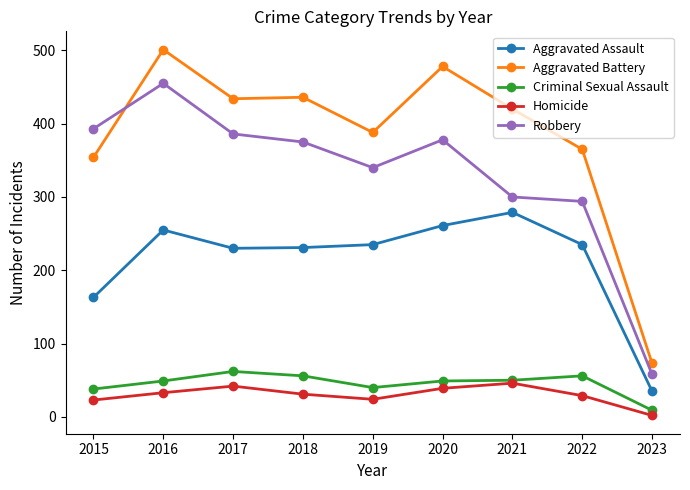

What is the value of the Aggravated Battery point at the 7th from the left?

420